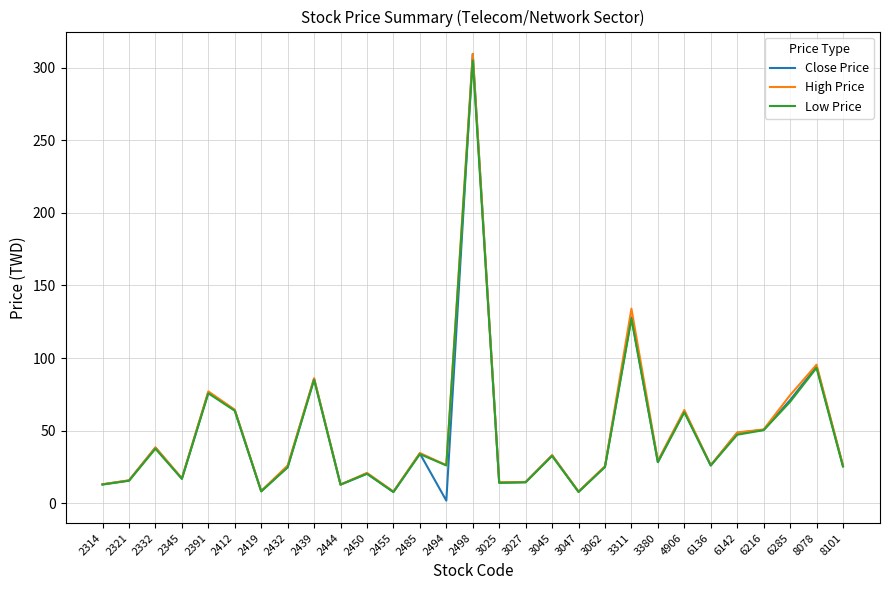

What is the maximum value for Low Price?

305.0